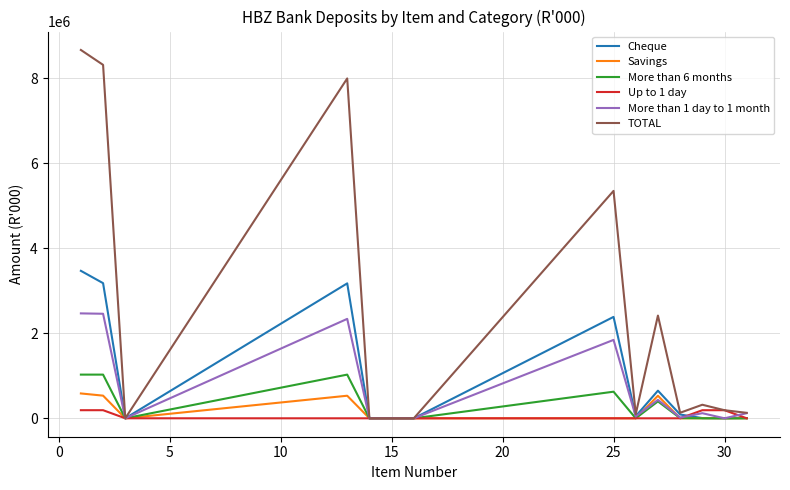

Which series has the largest total across all categories?

TOTAL